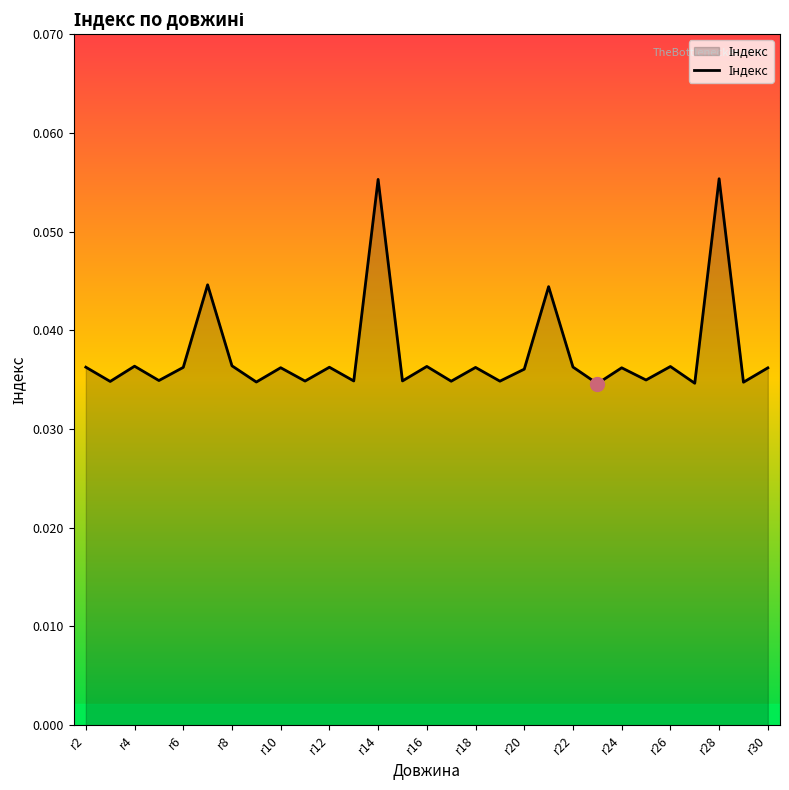

Does the chart display data point markers on the line(s)?

No